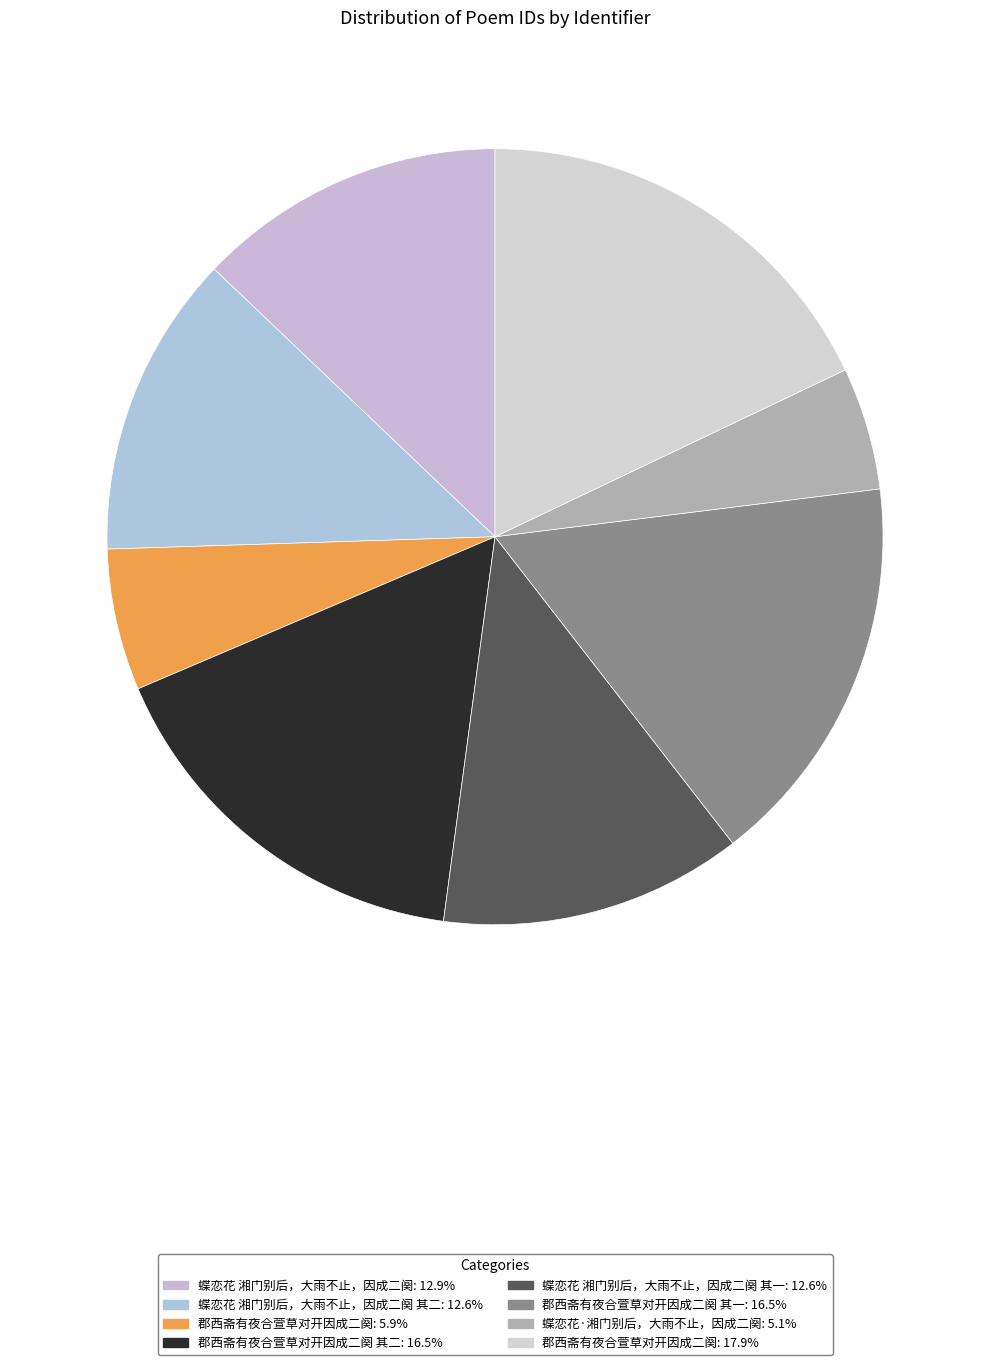

Is there any slice that represents more than half of the pie?

No